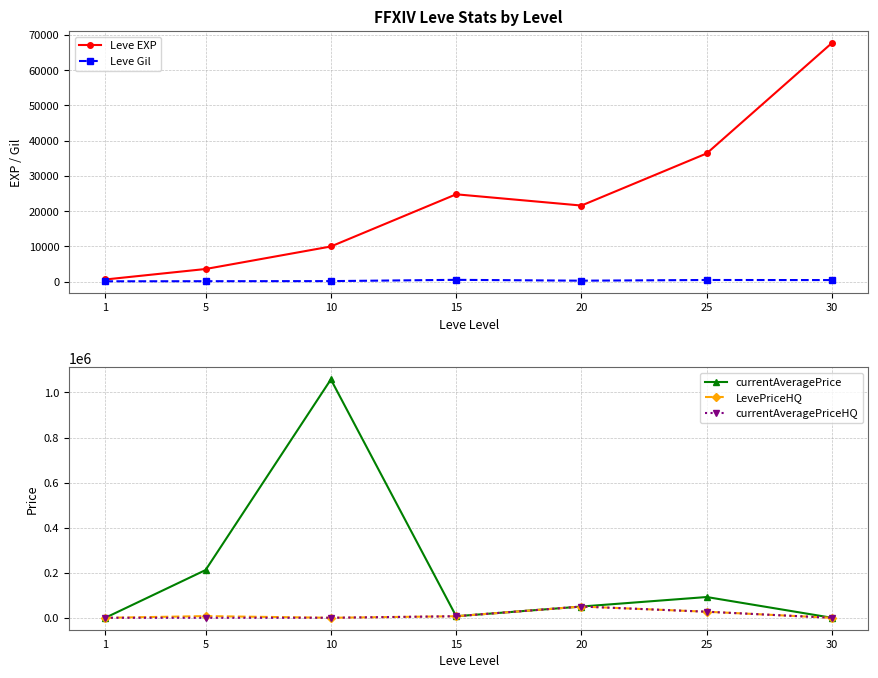

What is the total value across all series at 25?

183085.2